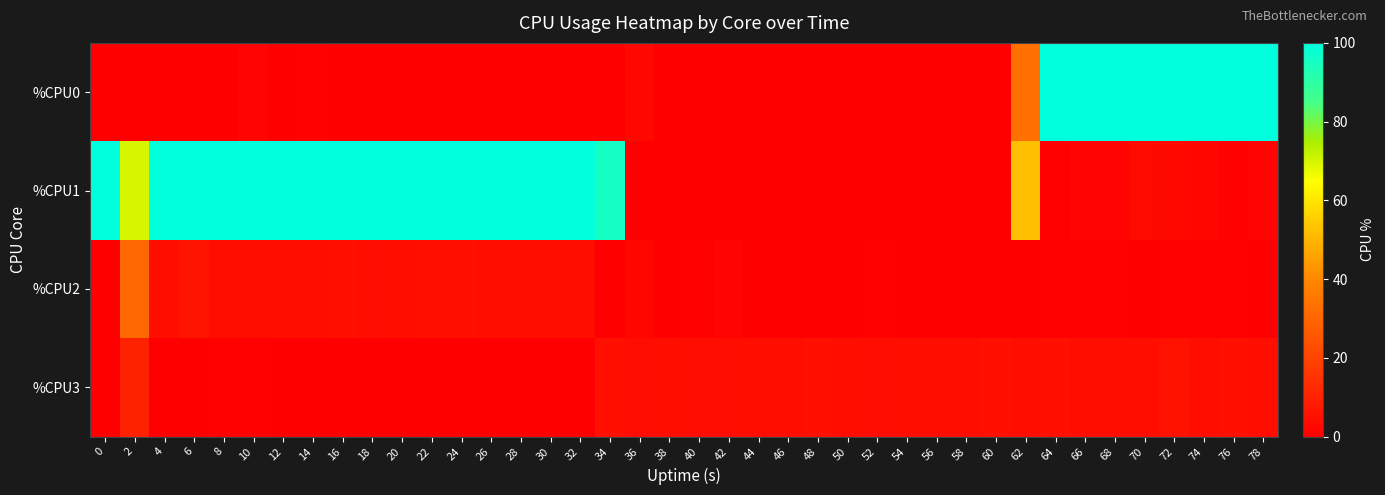

Reading left to right, extract all data points from this chart.

%CPU0: 0=0.0	2=0.0	4=0.0	6=0.0	8=0.0	10=1.5	12=0.0	14=0.5	16=0.0	18=0.0	20=0.0	22=0.0	24=0.0	26=0.0	28=0.0	30=0.0	32=0.0	34=0.0	36=2.5	38=0.0	40=0.0	42=0.0	44=0.0	46=0.0	48=0.0	50=0.0	52=0.0	54=0.0	56=0.0	58=0.0	60=0.0	62=33.0	64=100.0	66=100.0	68=100.0	70=100.0	72=100.0	74=100.0	76=100.0	78=100.0
%CPU1: 0=100.0	2=69.6	4=100.0	6=100.0	8=100.0	10=100.0	12=100.0	14=100.0	16=100.0	18=100.0	20=100.0	22=100.0	24=100.0	26=100.0	28=100.0	30=100.0	32=100.0	34=95.5	36=0.0	38=0.0	40=0.0	42=0.0	44=0.0	46=0.0	48=0.0	50=0.0	52=0.0	54=0.0	56=0.0	58=0.0	60=0.0	62=52.0	64=0.5	66=1.5	68=1.5	70=3.5	72=2.5	74=2.0	76=1.0	78=1.5
%CPU2: 0=0.0	2=30.5	4=4.5	6=6.0	8=4.5	10=4.5	12=4.5	14=4.5	16=5.0	18=4.0	20=4.5	22=5.0	24=5.0	26=4.5	28=4.5	30=4.5	32=4.5	34=0.0	36=2.0	38=0.0	40=1.0	42=1.5	44=0.0	46=0.0	48=0.0	50=0.0	52=0.5	54=0.0	56=0.0	58=0.0	60=0.0	62=0.0	64=0.5	66=0.5	68=0.5	70=0.0	72=1.0	74=1.0	76=0.5	78=0.0
%CPU3: 0=0.0	2=10.4	4=0.0	6=0.0	8=1.0	10=0.5	12=0.0	14=0.0	16=0.0	18=0.0	20=0.0	22=0.0	24=0.0	26=0.0	28=0.0	30=0.0	32=0.0	34=5.0	36=4.0	38=4.5	40=4.0	42=4.0	44=4.5	46=4.5	48=5.0	50=4.5	52=4.0	54=4.5	56=4.5	58=4.5	60=5.0	62=4.5	64=5.0	66=4.5	68=4.5	70=4.5	72=5.5	74=4.5	76=5.0	78=4.5